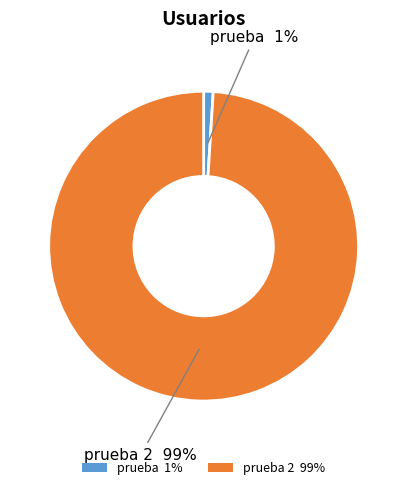

Rank the categories by value from highest to lowest.

prueba 2 99%, prueba 1%